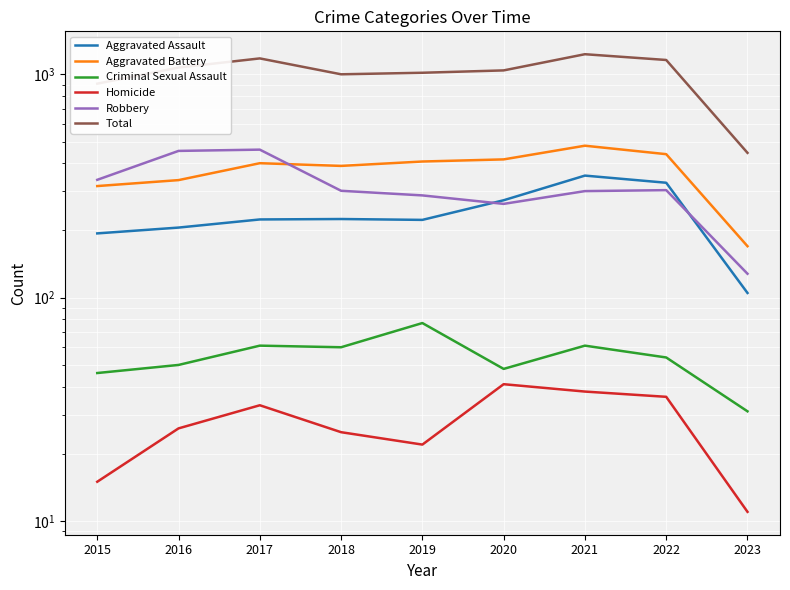

Rank the series at 2017 from lowest to highest value.

Homicide, Criminal Sexual Assault, Aggravated Assault, Aggravated Battery, Robbery, Total